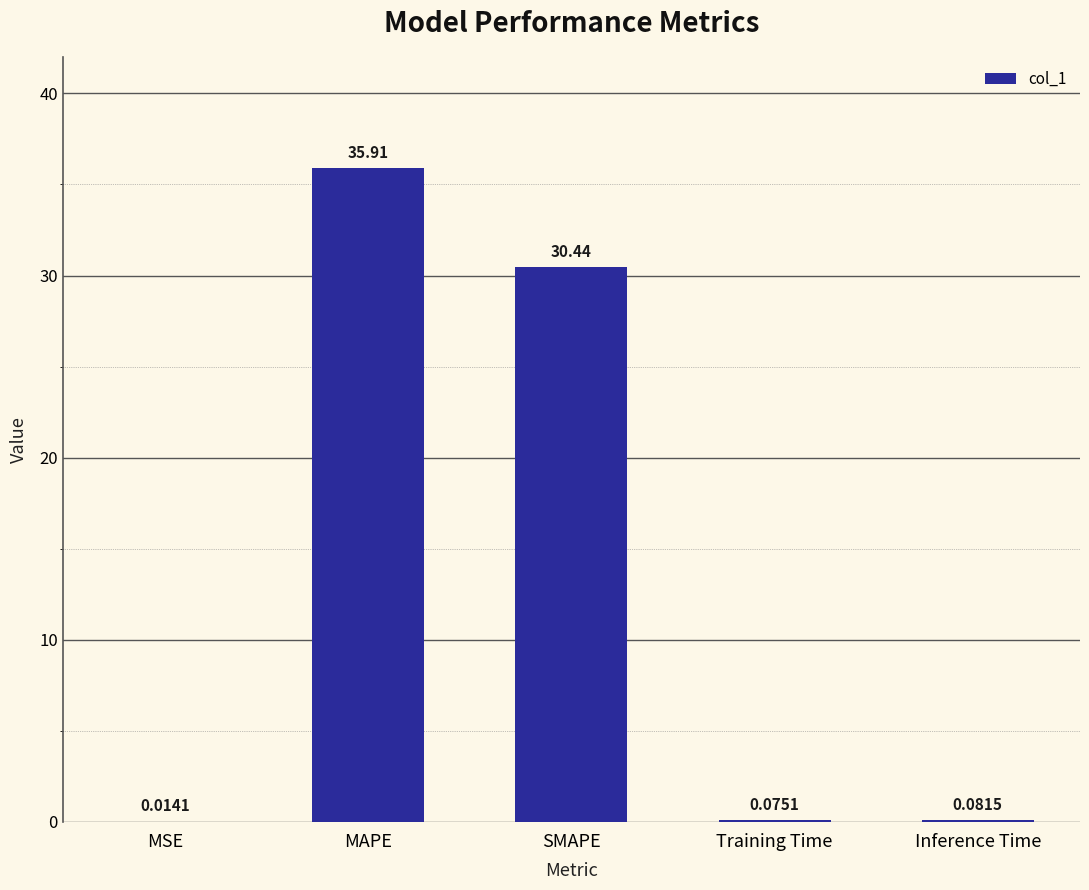

What is the maximum value shown in the chart?

35.9